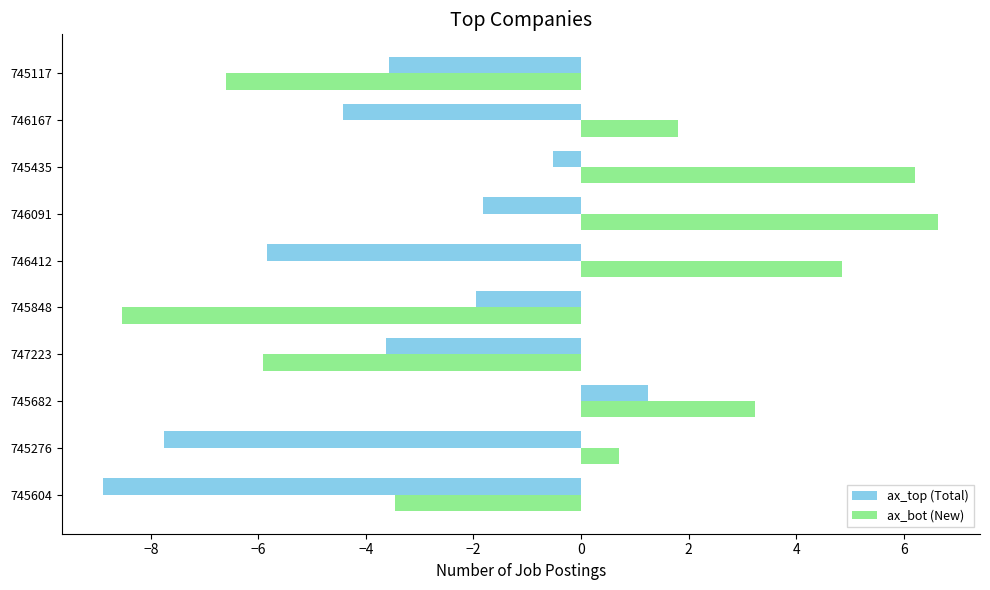

Count the number of categories in the chart.

10